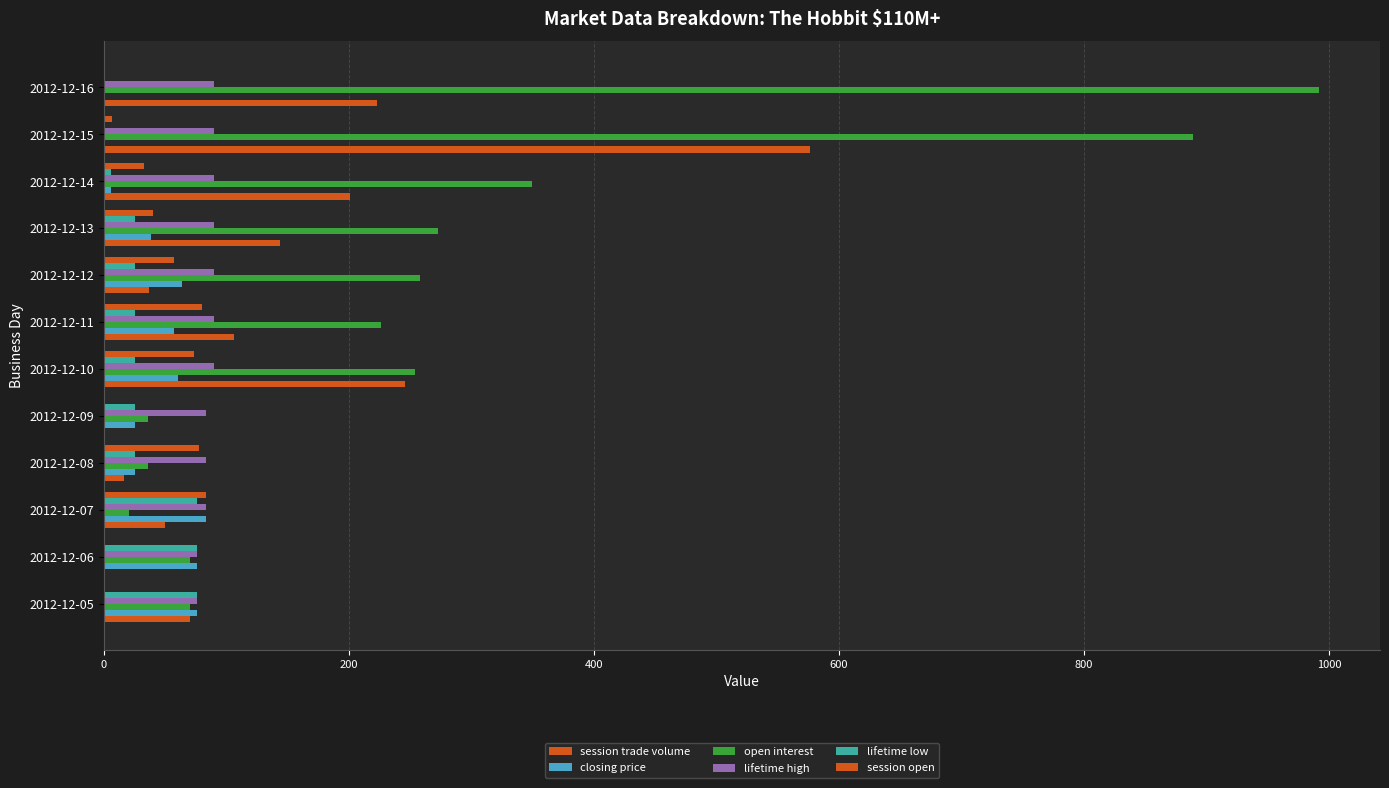

How many series are shown in this chart?

6